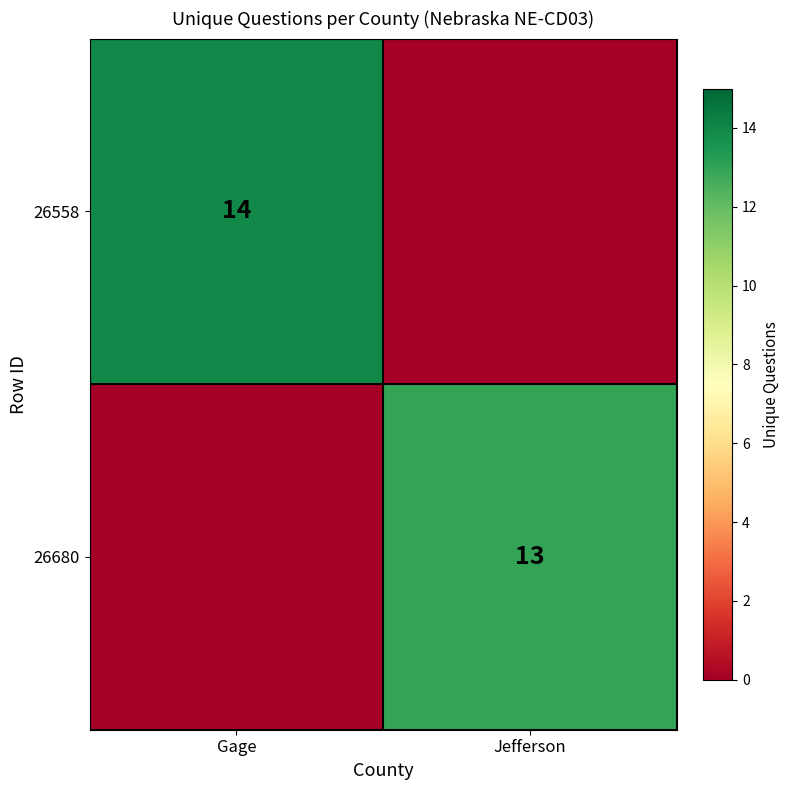

Is the value of 26558 at Gage greater than the value of 26680 at Jefferson?

Yes